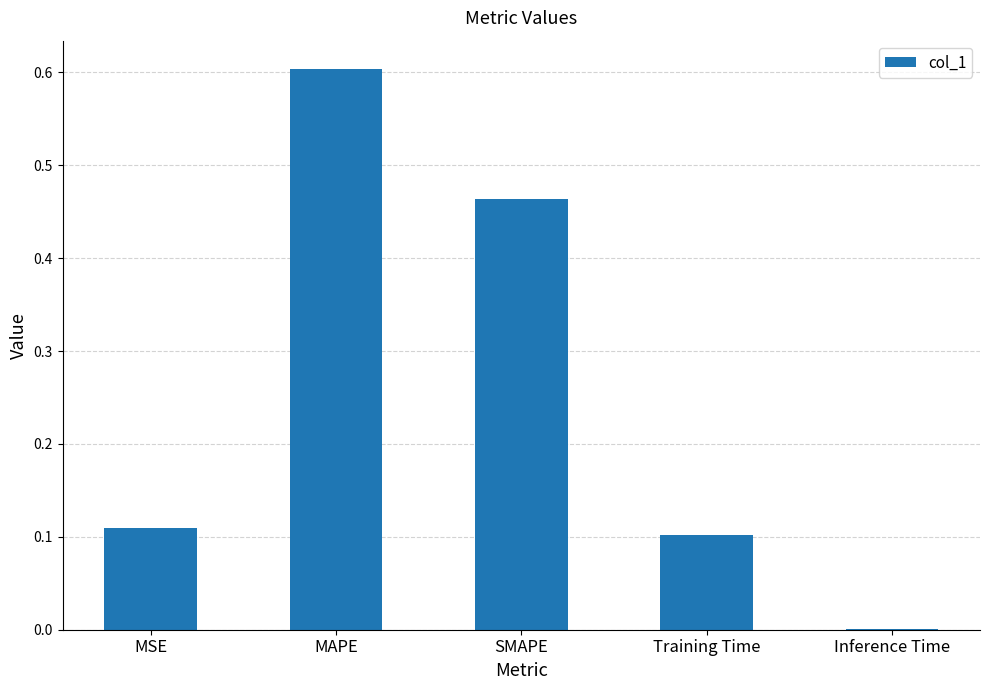

The value at MSE is 0.2. True or false?

False